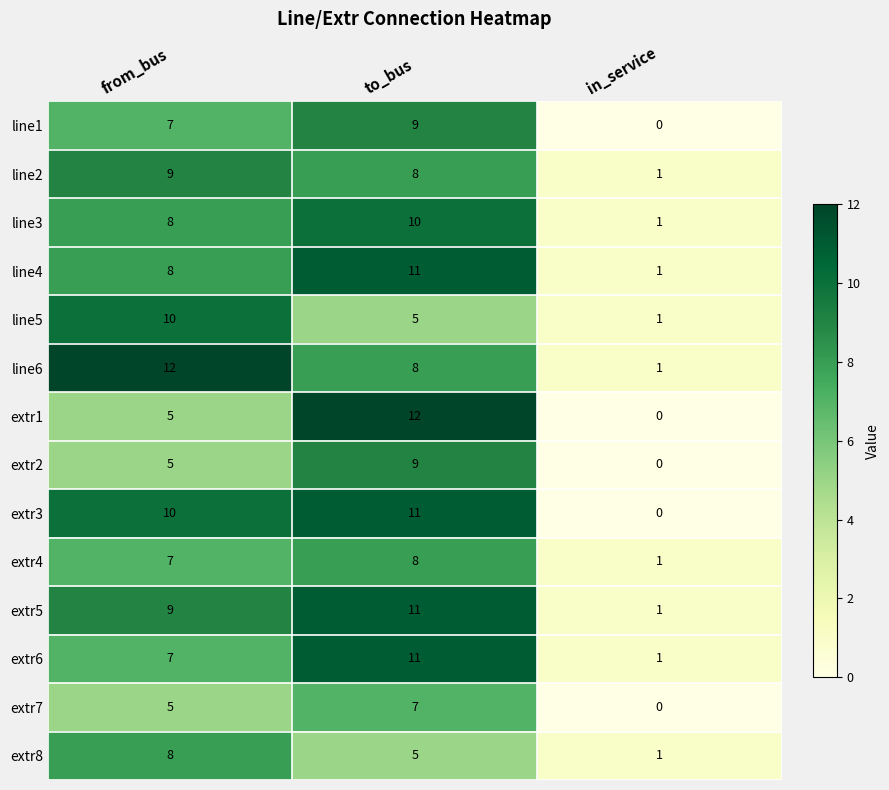

What is the spread (max minus min) of values at in_service?

1